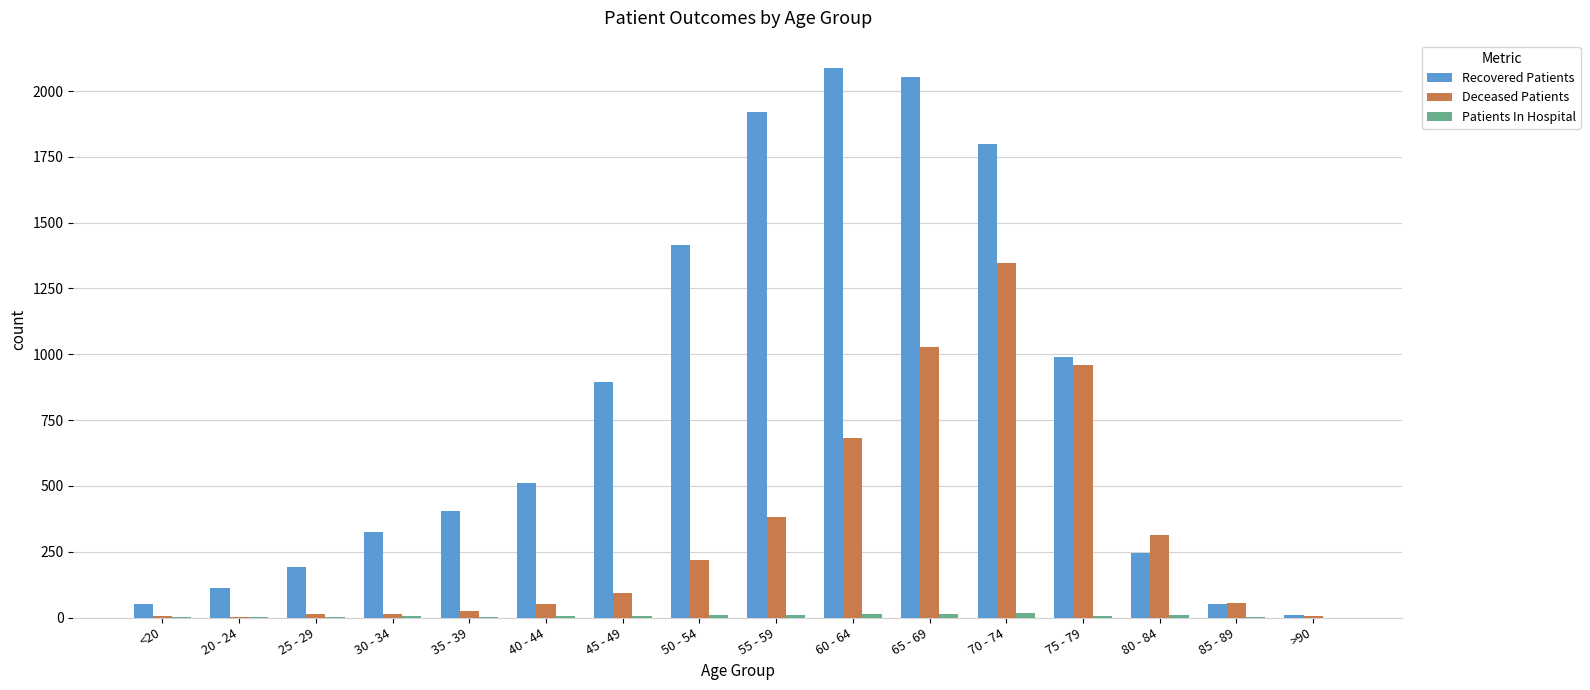

What is the spread (max minus min) of values at 45 - 49?

891